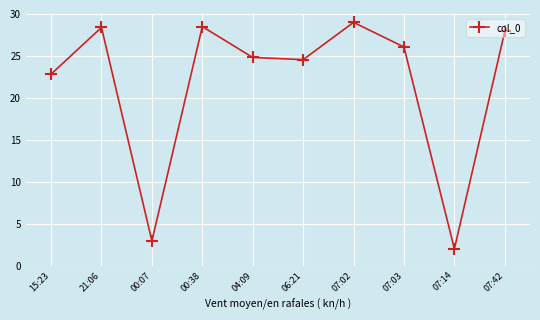

What is the label of the 5th point from the left?

04:09